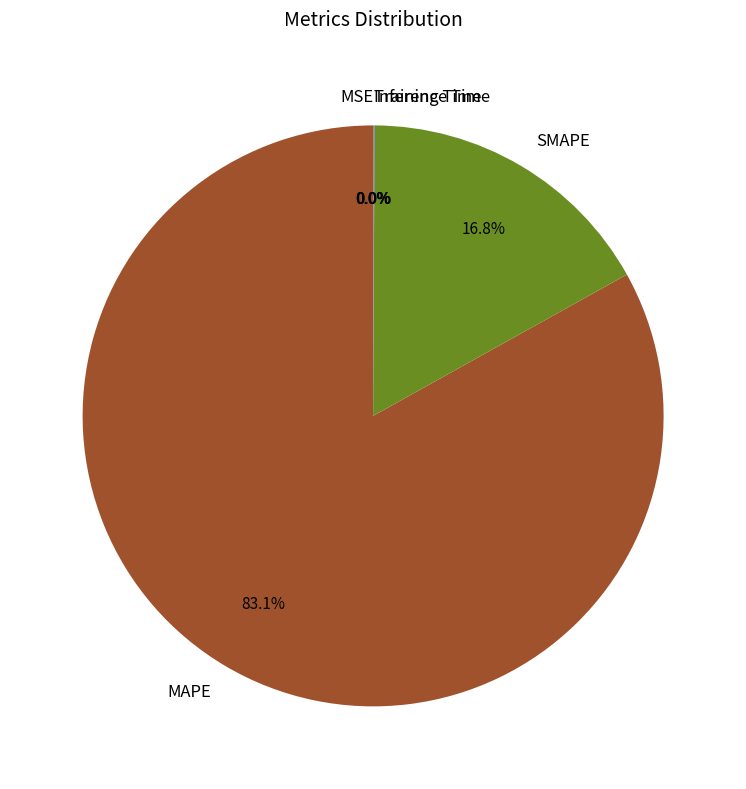

Do SMAPE and MAPE together represent more than half of the pie?

Yes